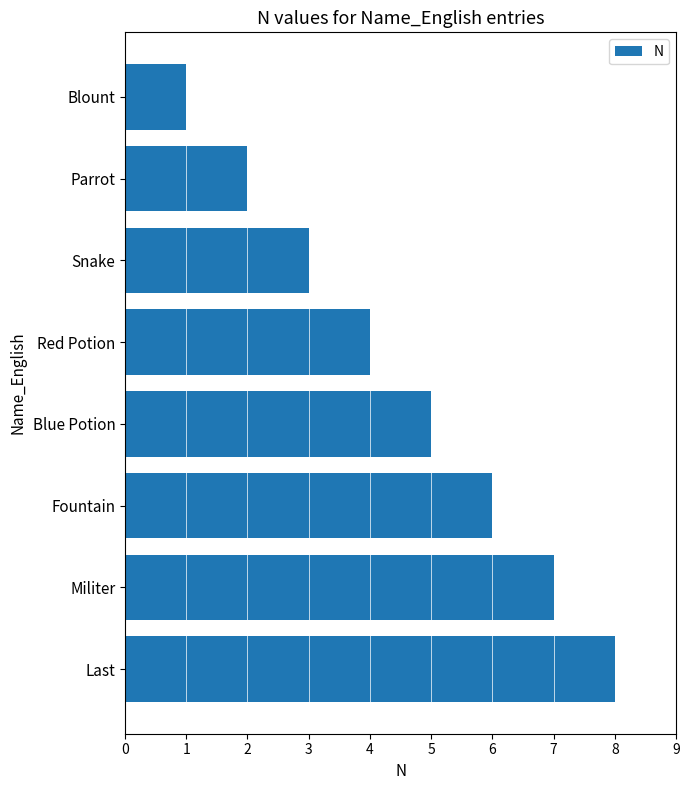

Which has a higher value, Snake or Blue Potion?

Blue Potion